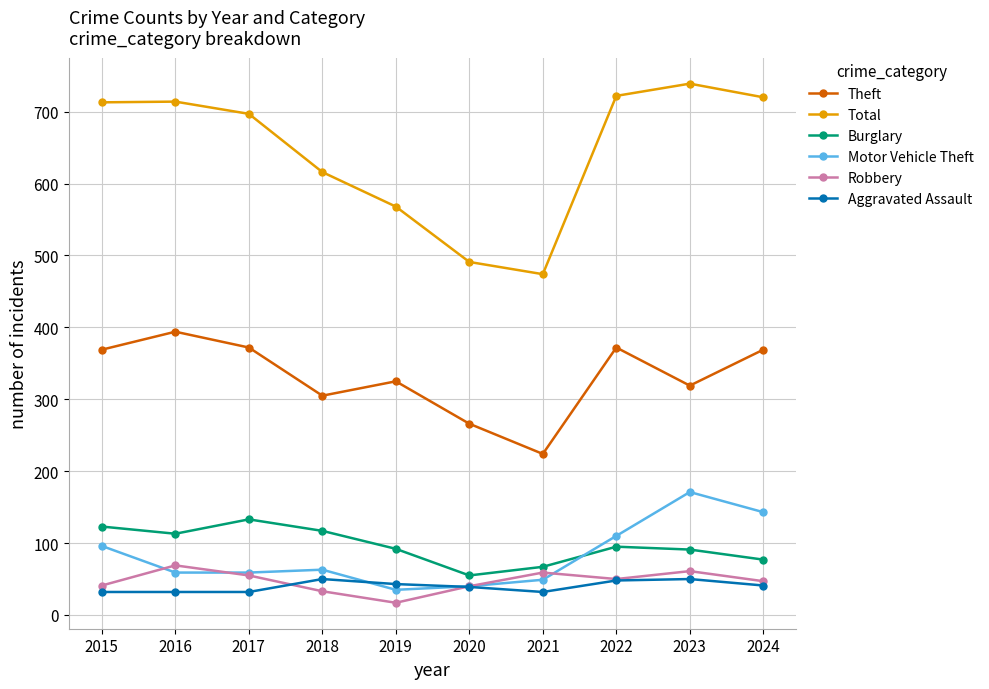

At which category does Robbery reach its first local peak?

2016